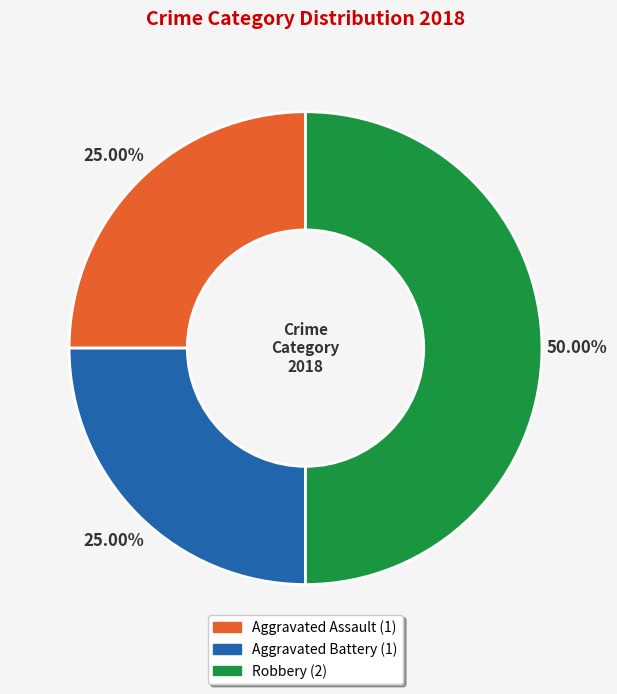

Does Aggravated Assault represent more than half of the total?

No